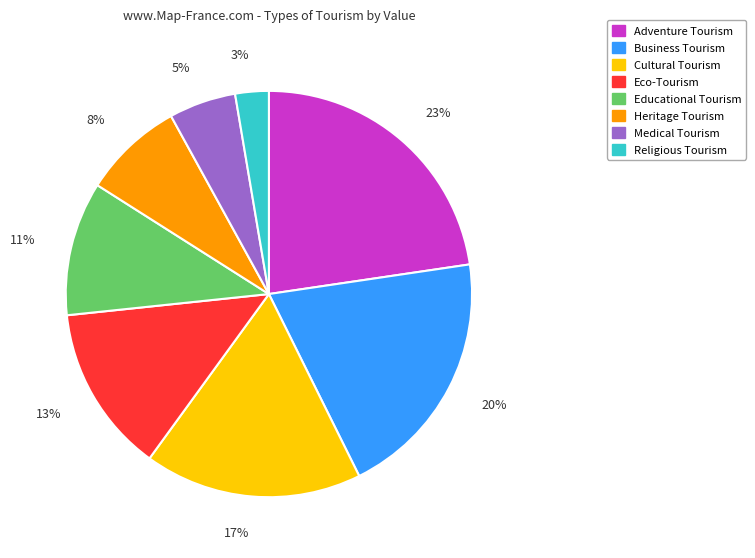

Rank the categories by value from lowest to highest.

Religious Tourism, Medical Tourism, Heritage Tourism, Educational Tourism, Eco-Tourism, Cultural Tourism, Business Tourism, Adventure Tourism